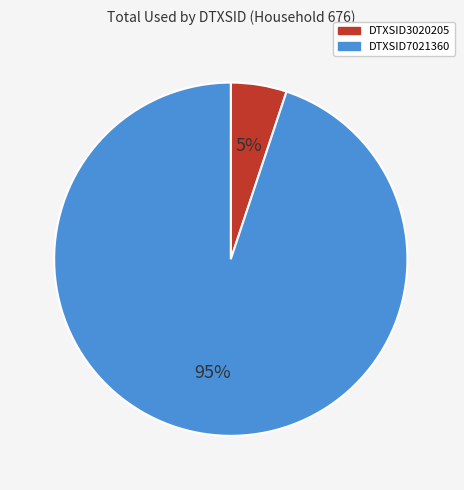

What percentage is the DTXSID3020205 slice, to the nearest percent?

5%